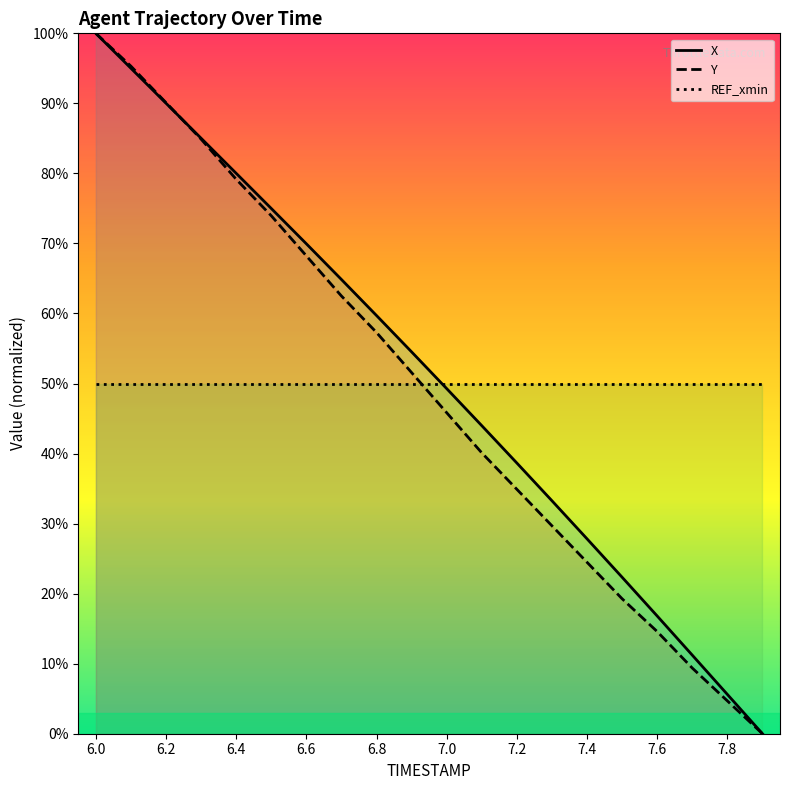

At how many categories does at least one series exceed 29?

14